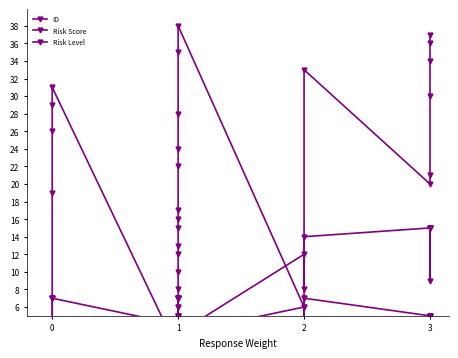

Does the chart display data point markers on the line(s)?

Yes